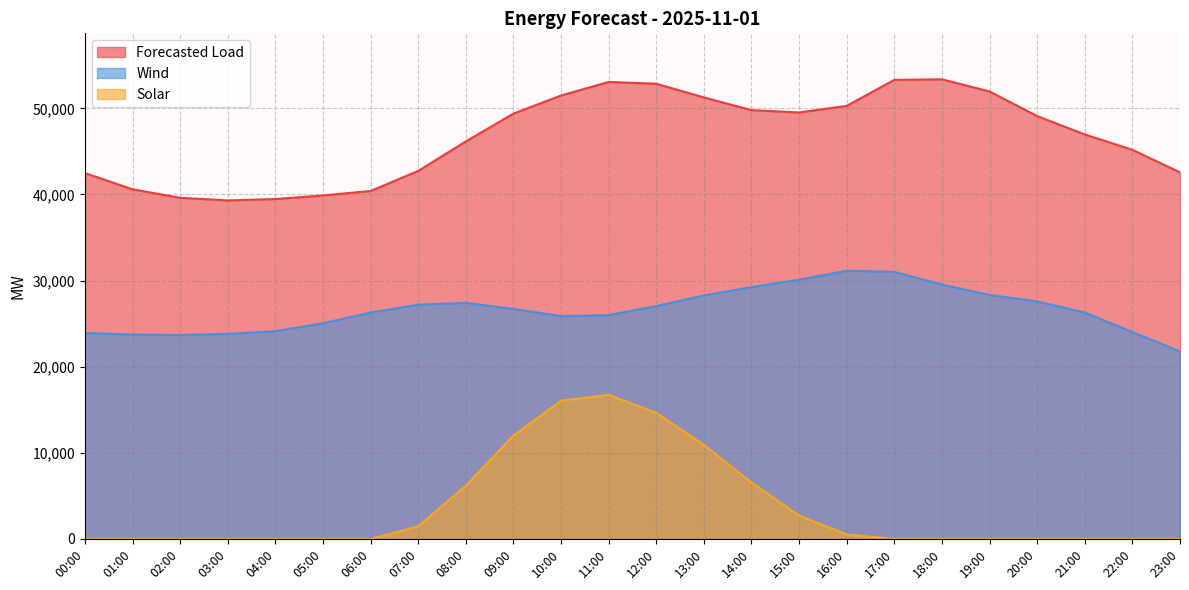

The Wind series shows 7030.3 at 10:00. True or false?

False